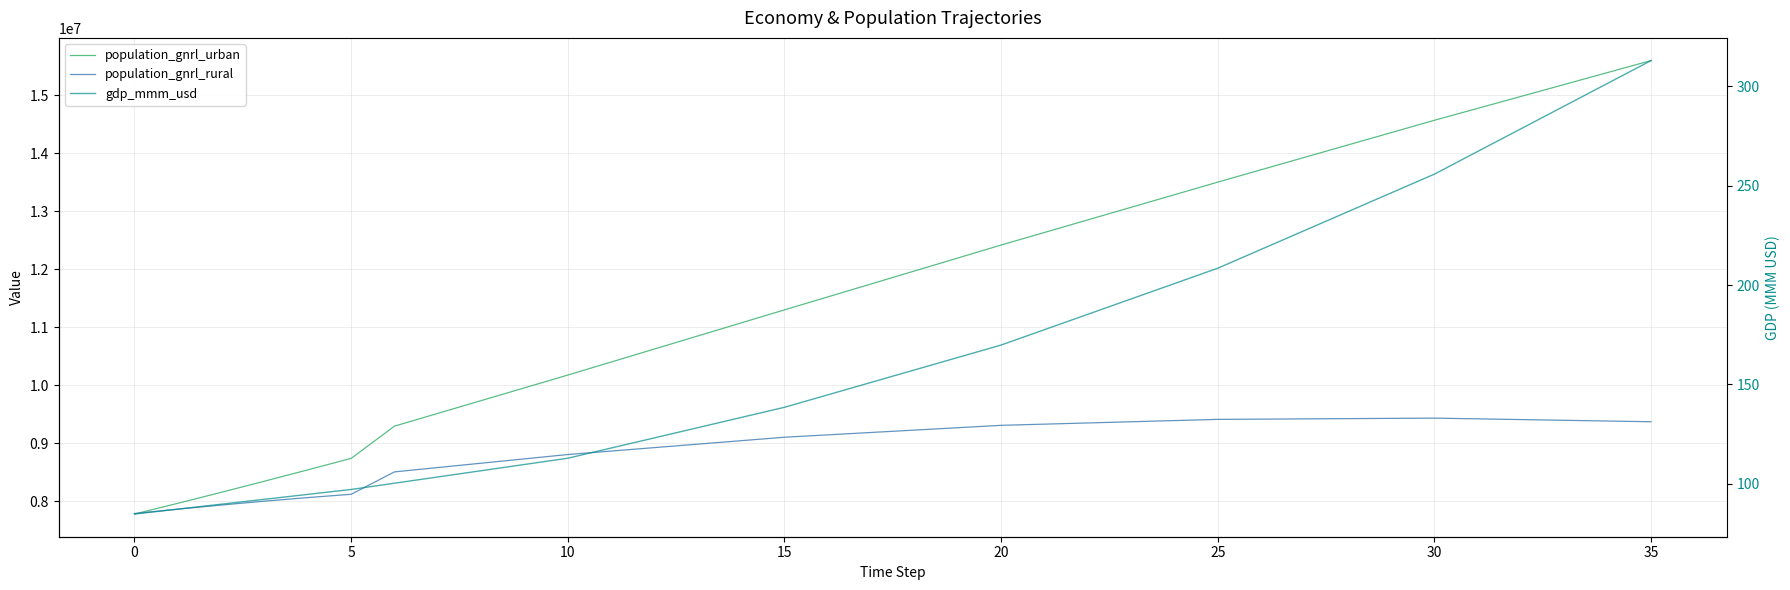

What is the highest value of the population_gnrl_urban series?

15595441.3